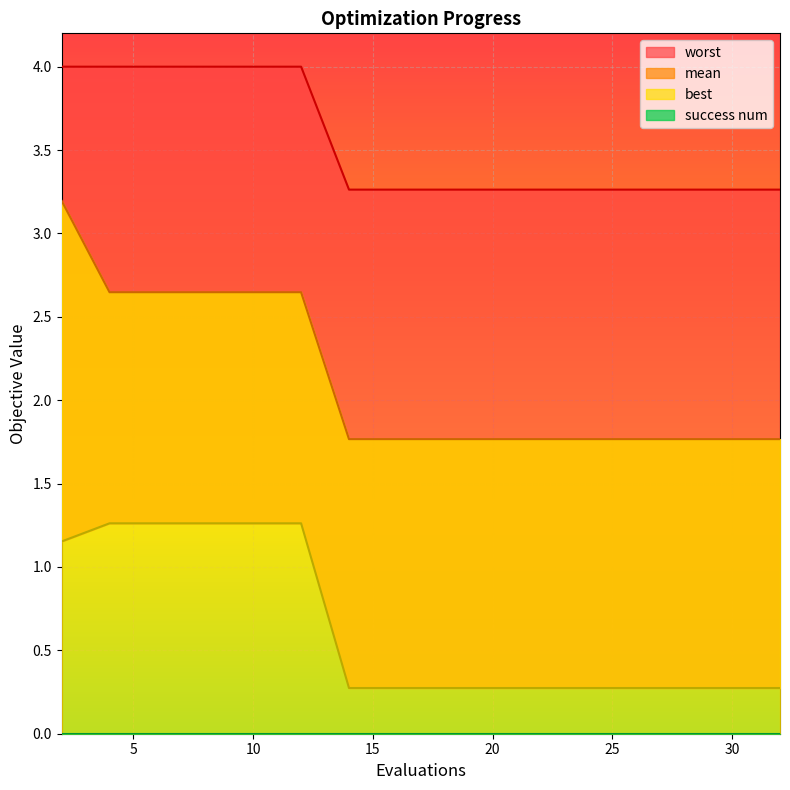

Is it true that mean equals 0.5 at 24?

False